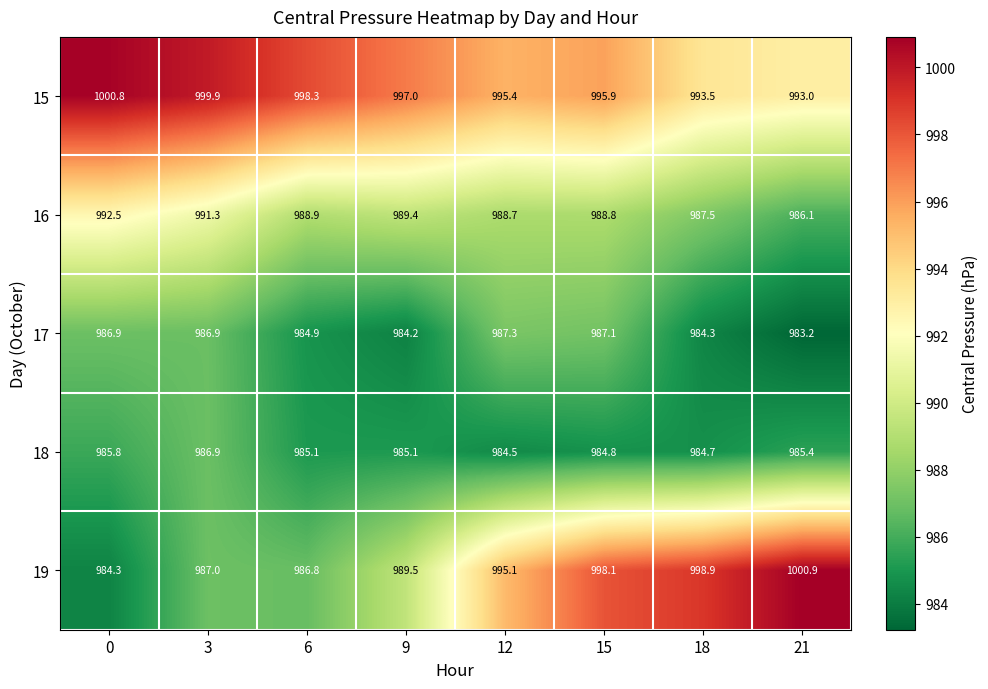

Rank the series at 0 from highest to lowest value.

15, 16, 17, 18, 19